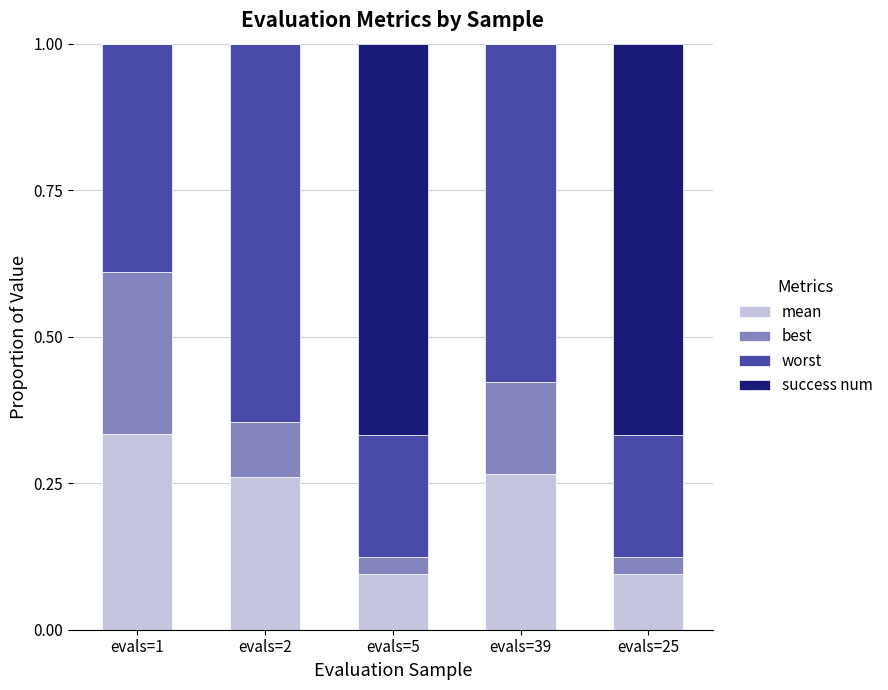

What is the total value across all series at evals=2?

1.0